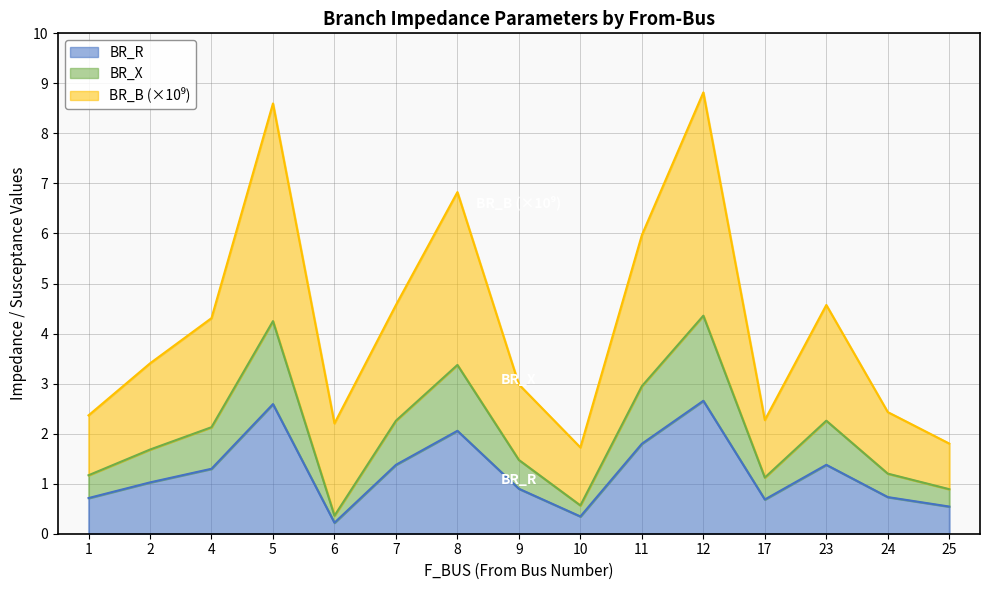

What is the value of the BR_X point at the 1st from the left?

1.2